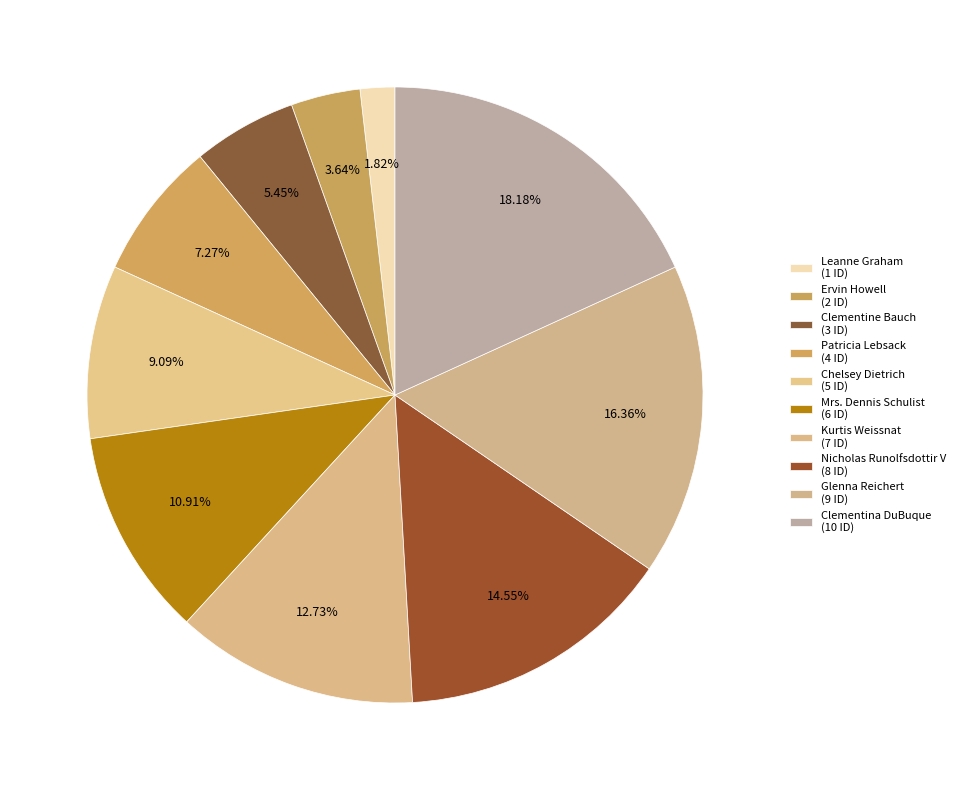

What is the smallest slice in the pie chart?

Leanne Graham